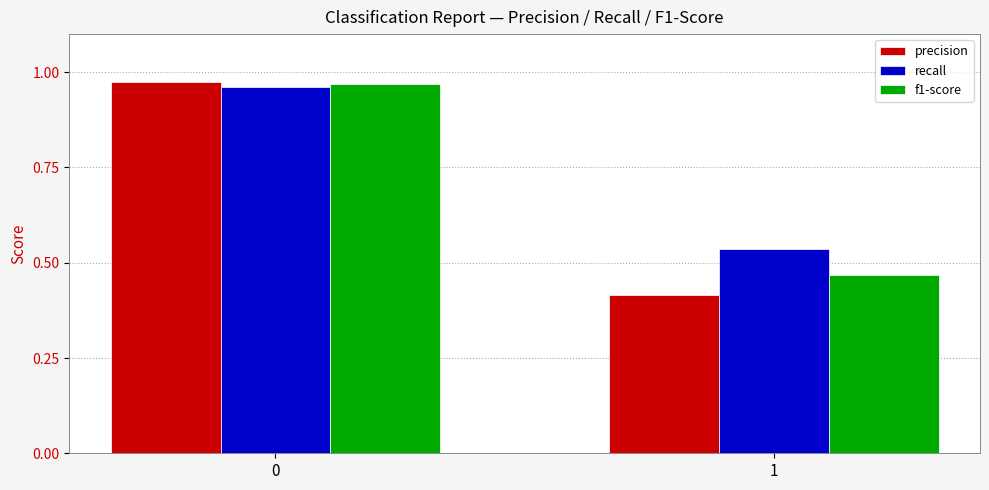

The f1-score series shows 0.2 at 1. True or false?

False